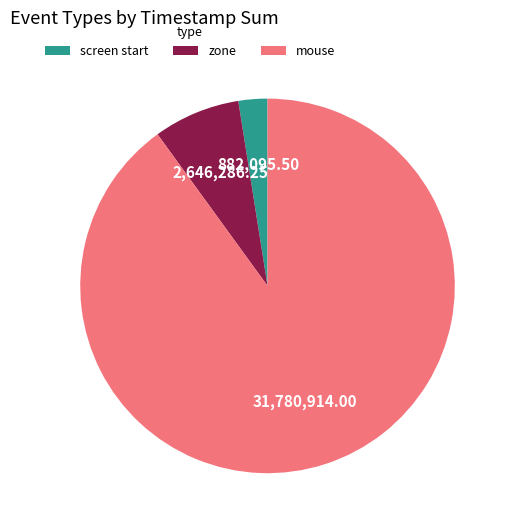

Count the number of slices in the pie.

3